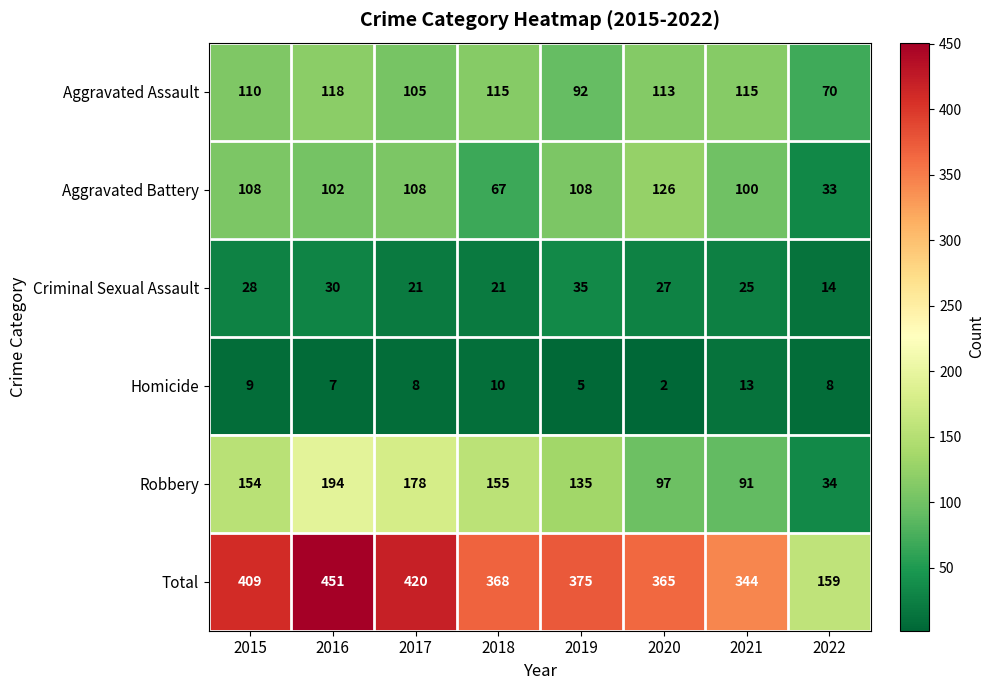

What is the maximum value shown in the chart?

451